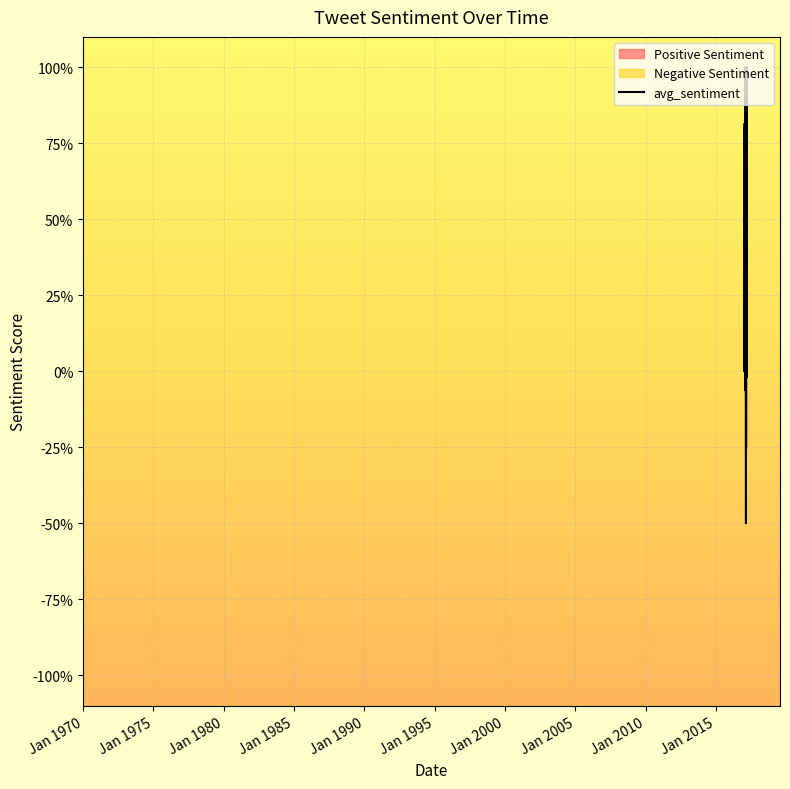

What is the label of the 25th point from the left?

2017-02-15